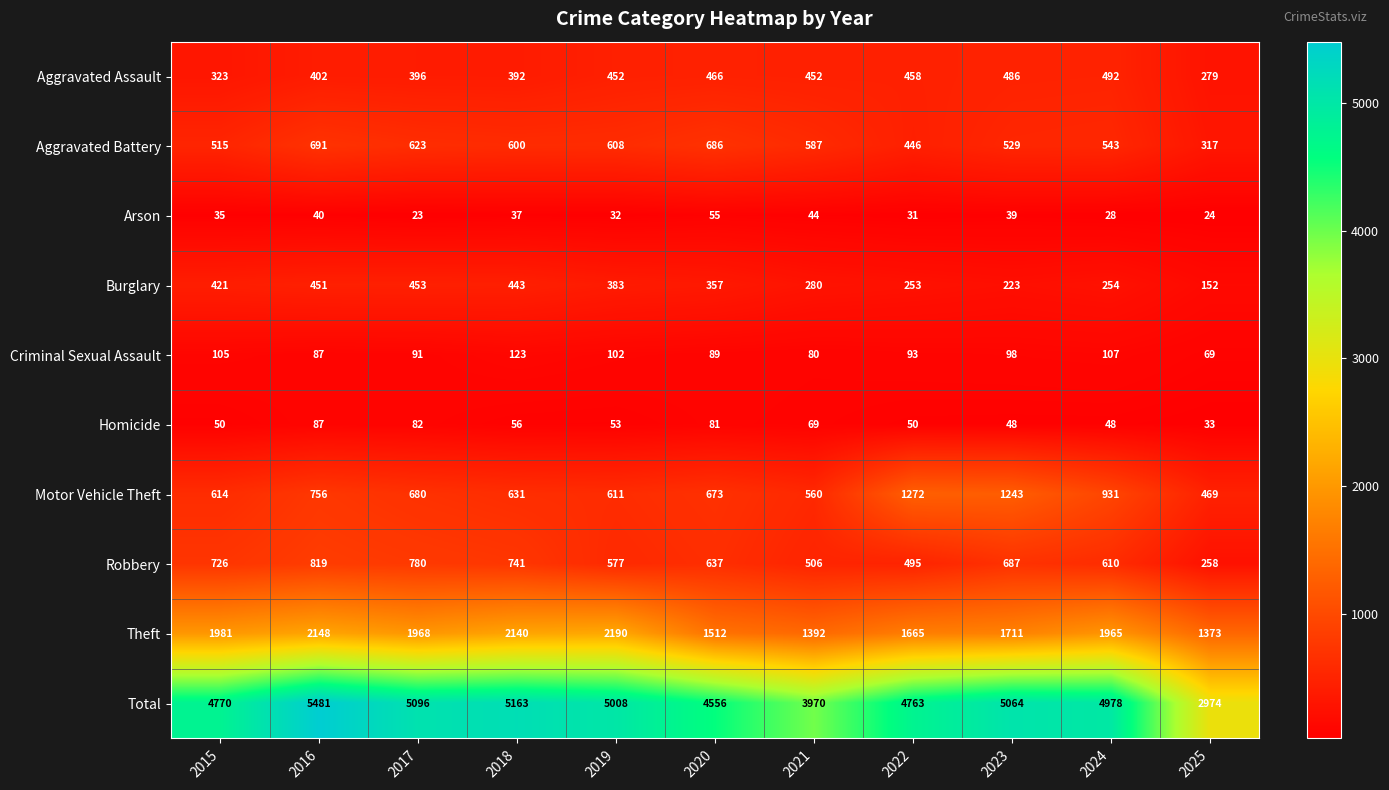

Between 2016 and 2023, which series saw the biggest shift?

Motor Vehicle Theft